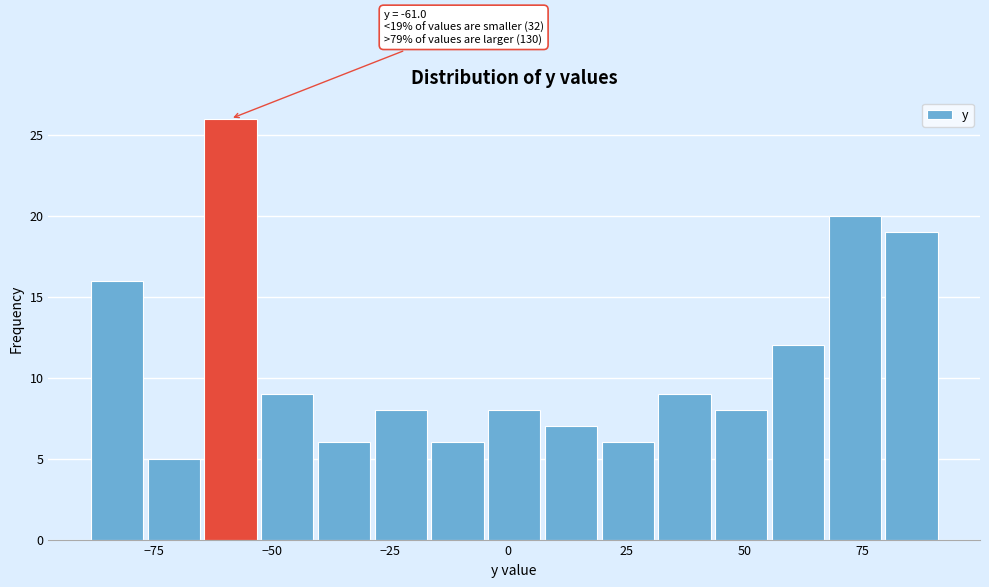

Around what value on the x-axis is the tallest bar? Give the approximate position of its centre, as read against the axis.

-60